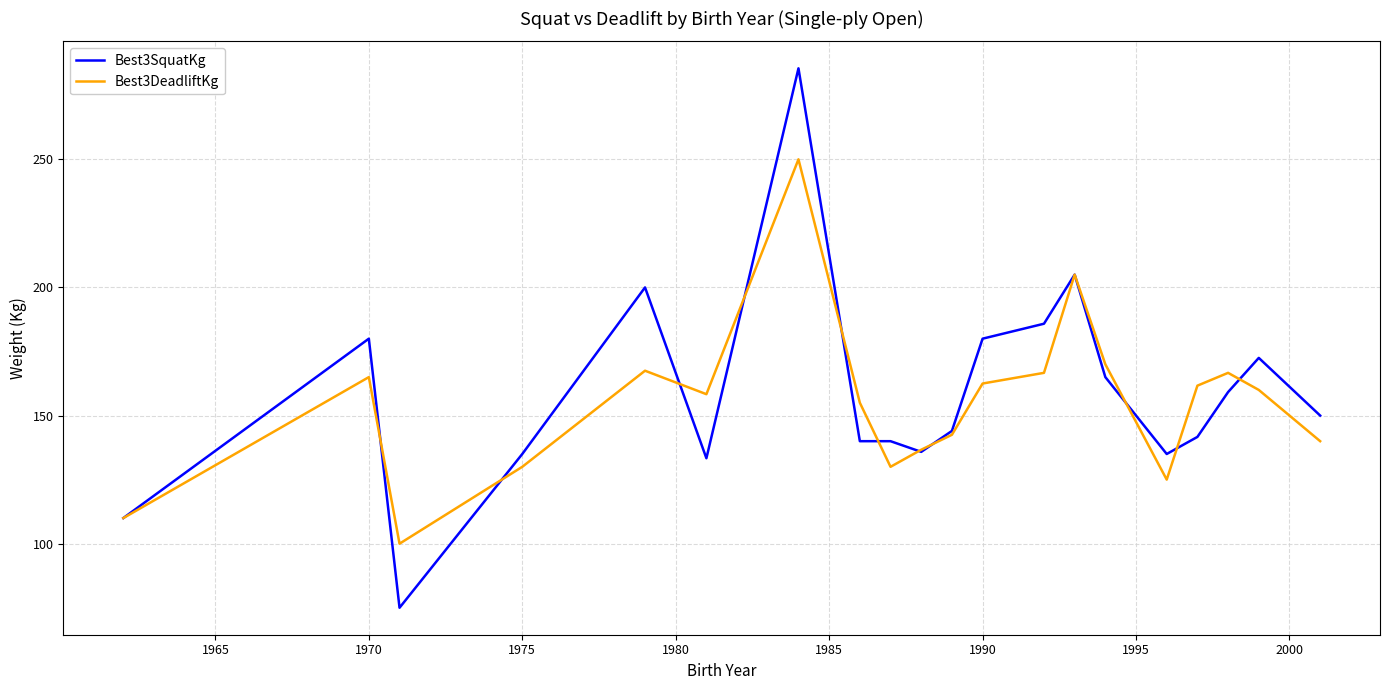

What is the minimum value shown in the chart?

75.0